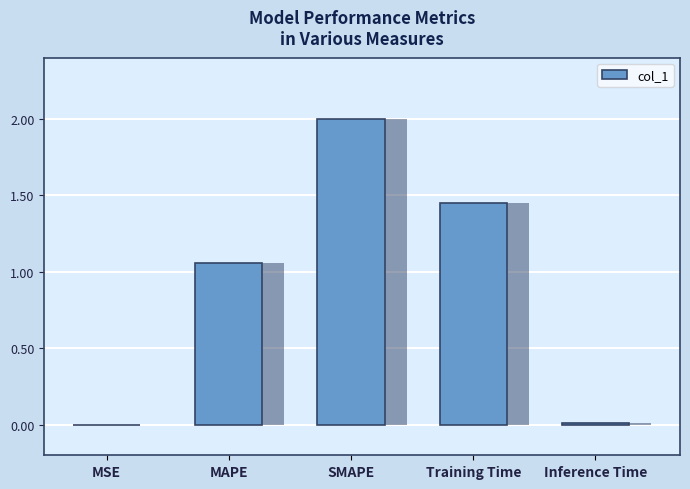

What is the sum of all values?

4.5